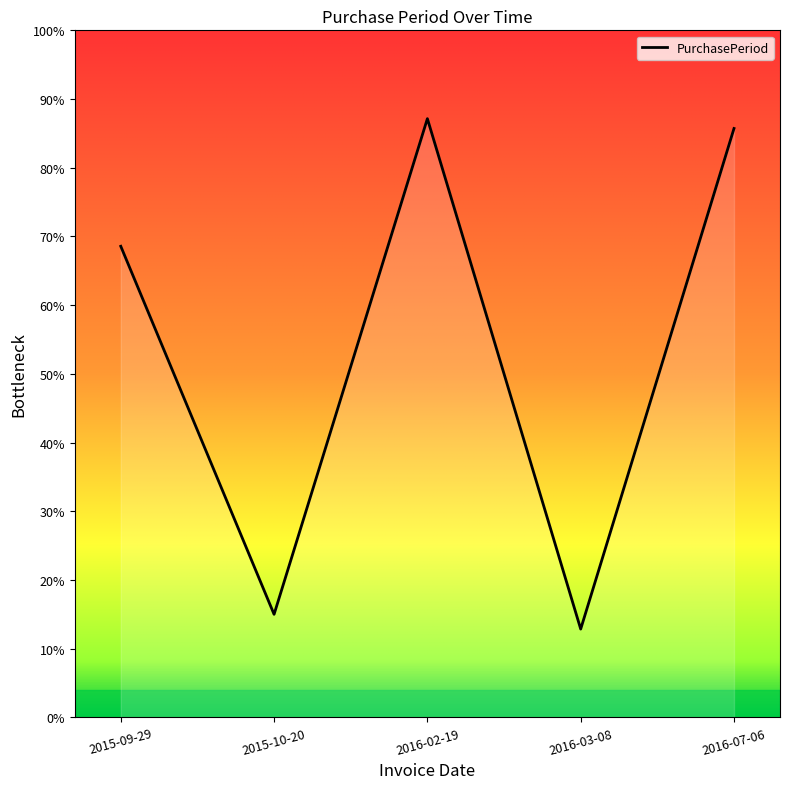

The value at 2015-09-29 is 96. True or false?

True